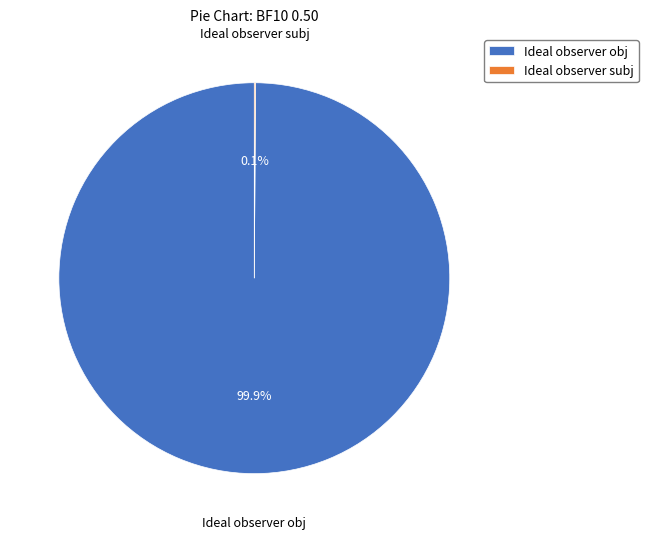

Which category has the biggest portion of the pie?

Ideal observer obj